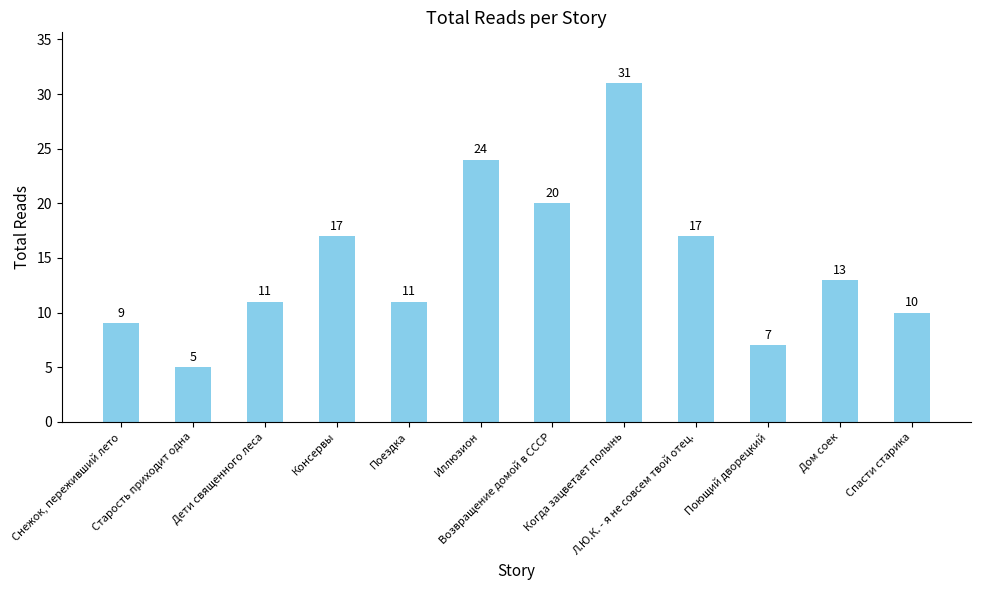

What is the difference between the second highest and minimum values?

19